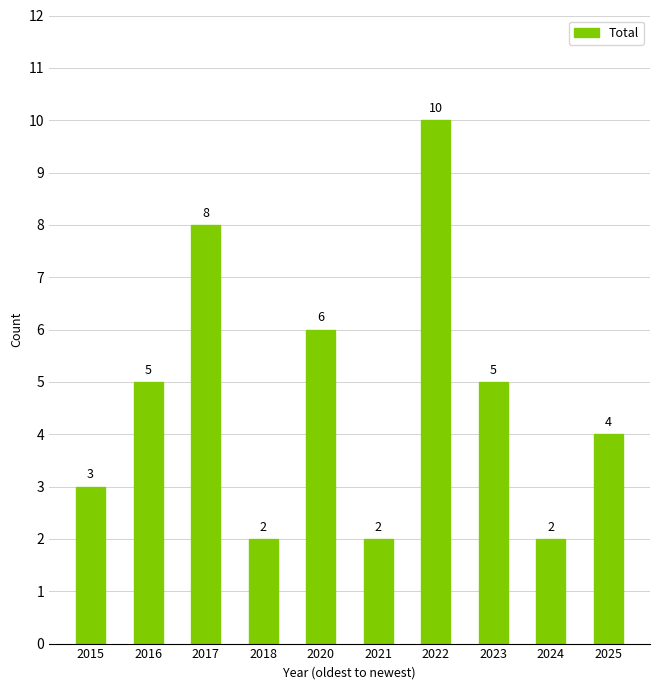

What is the sum of the values at 2024 and 2016?

7